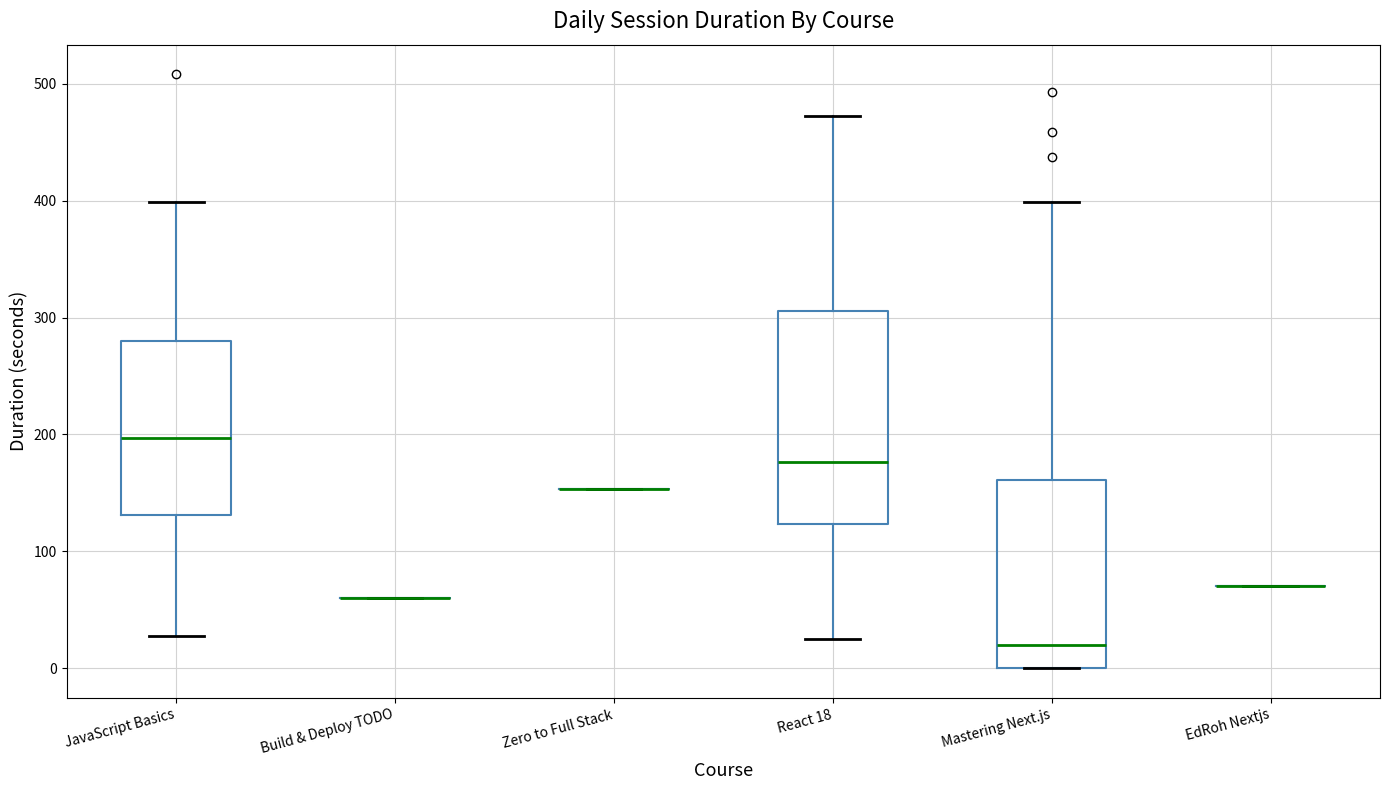

Comparing the boxes themselves (not the whiskers), which one is the tallest?

React 18